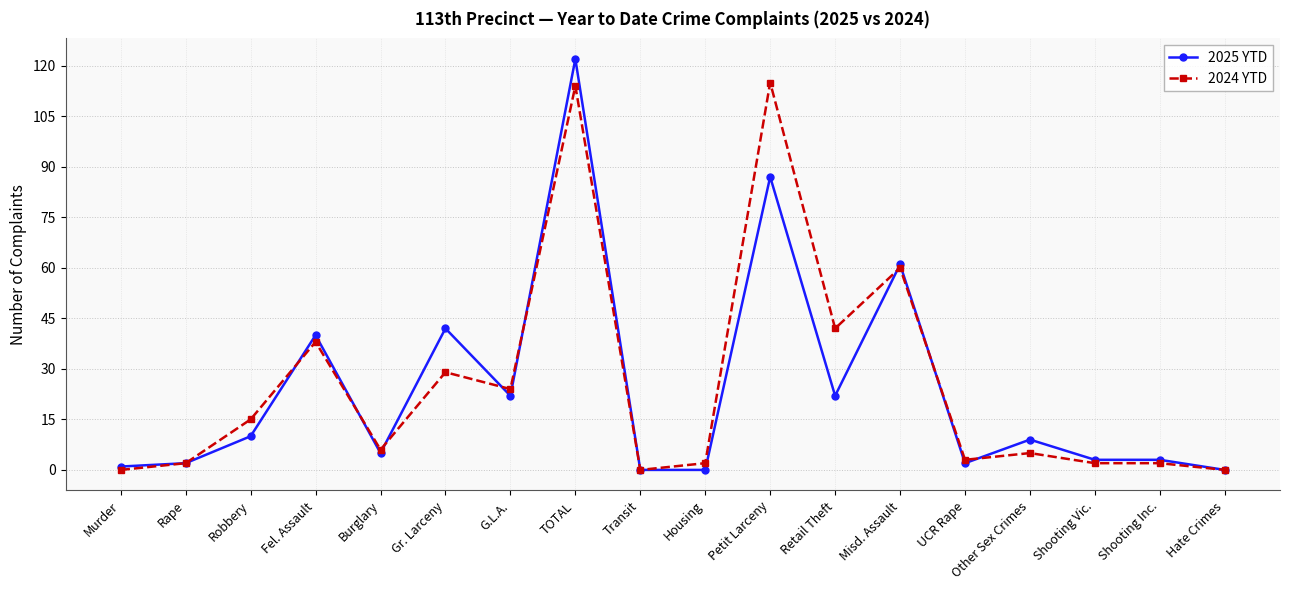

True or false: 2024 YTD and 2025 YTD intersect in this chart.

True